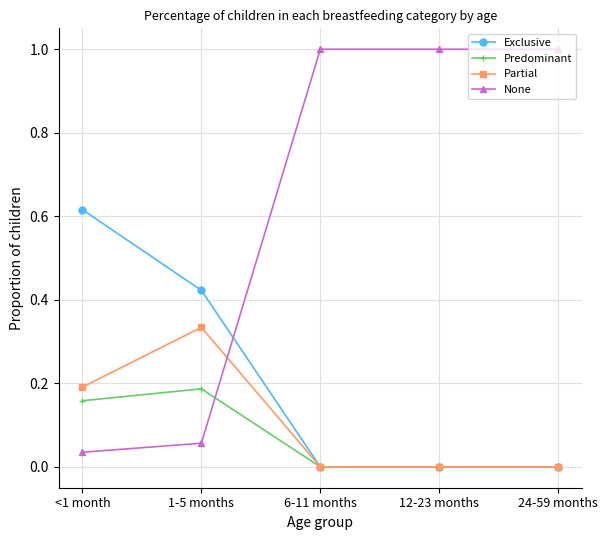

Which series changed the most between 1-5 months and 6-11 months?

None